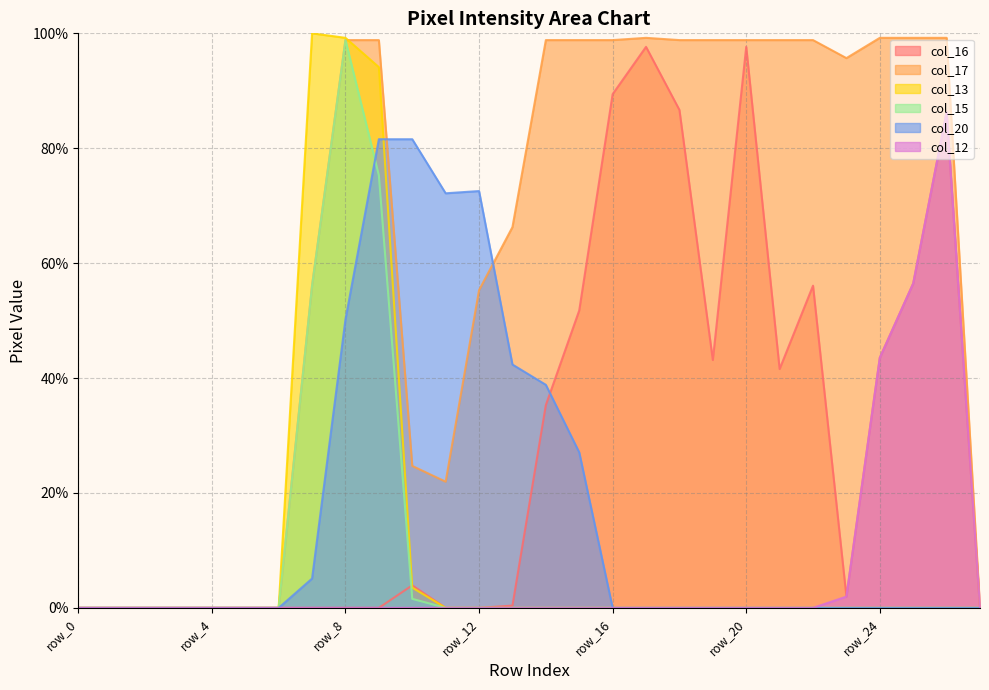

Which label corresponds to the largest value in the chart?

row_7